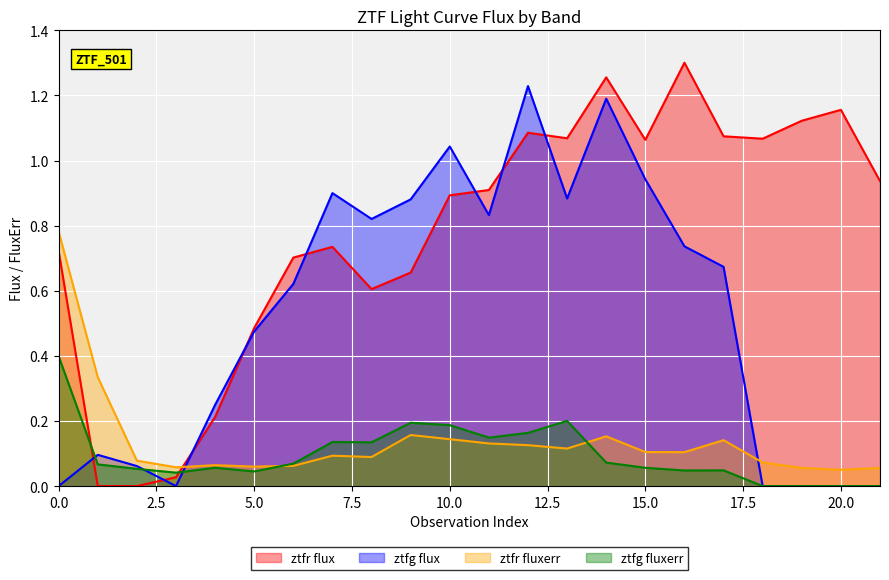

True or false: ztfr_flux has a value of 0.3 at 17.

False